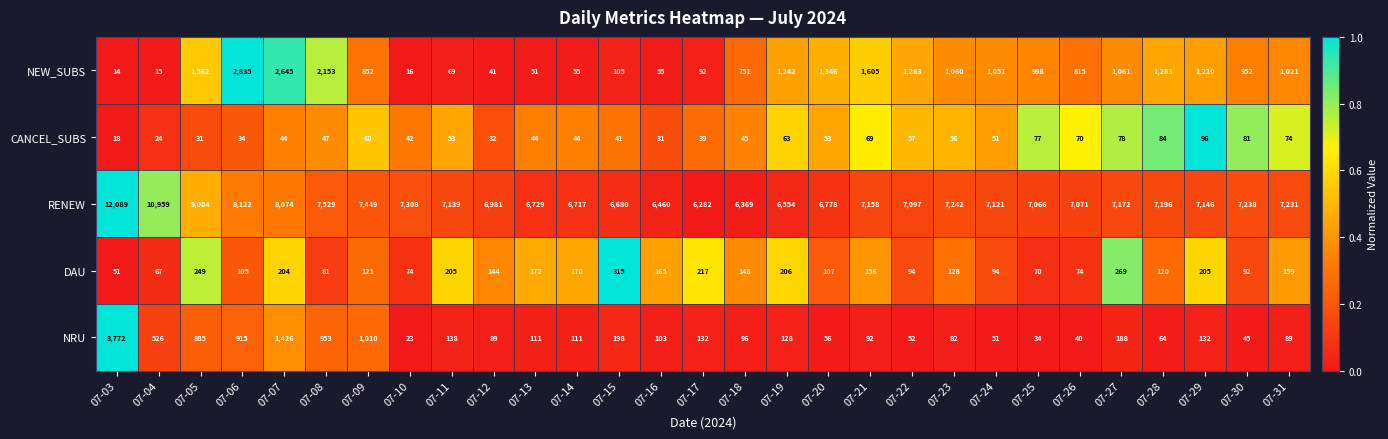

At which category does the chart reach its minimum across all series?

07-03